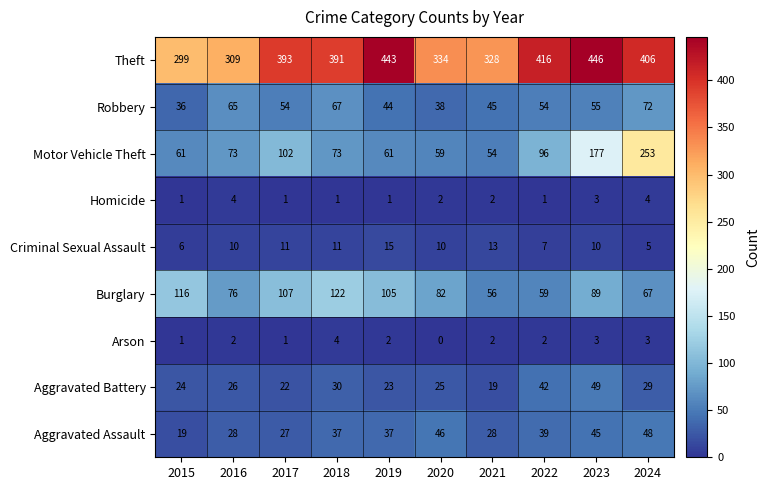

Which category has the lowest value across all series?

2020